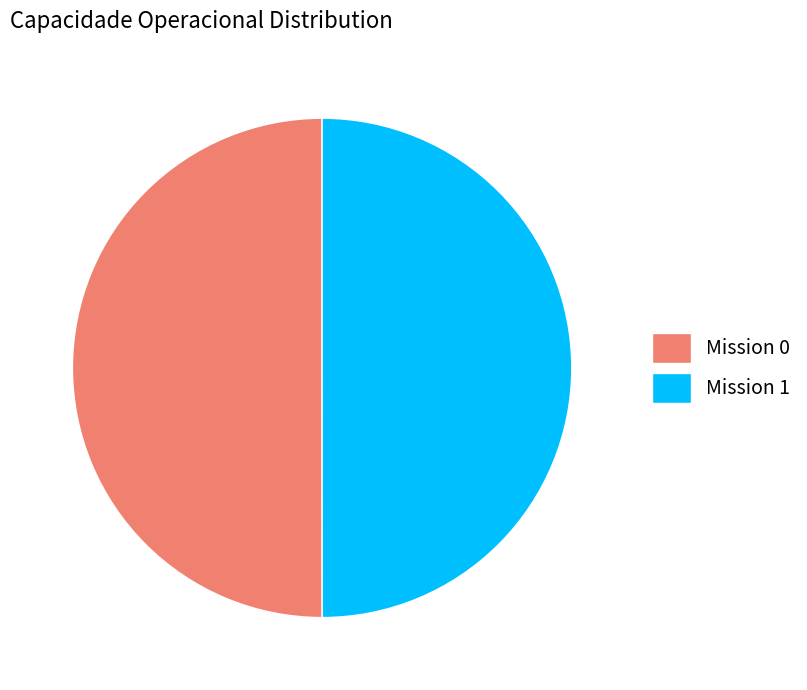

Do Mission 0 and Mission 1 together represent more than half of the pie?

Yes